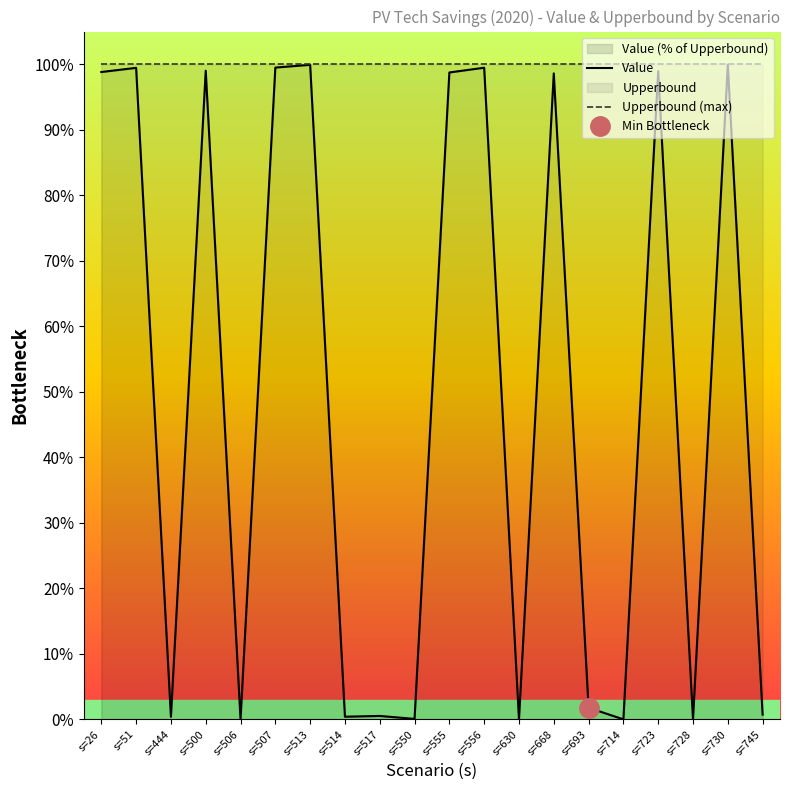

What is the difference between the maximum and minimum values in the Value series?

100.0